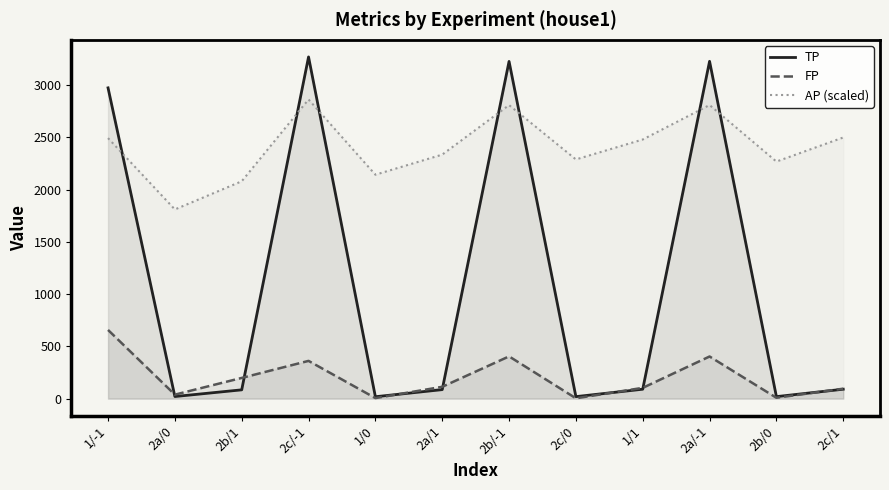

At how many categories does at least one series exceed 2401?

6